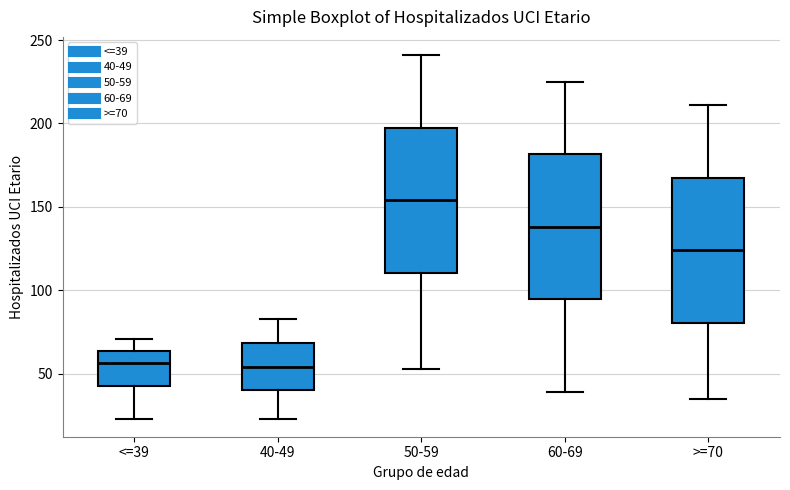

Reading left to right, read every box against the y-axis: the position of its median line, the range the box covers, and the ends of its whiskers. The values are not printed on the chart, so give them approximately, as read against the axis.

<=39: median 55, box 45 to 65, whiskers 25 to 70
40-49: median 55, box 40 to 70, whiskers 25 to 85
50-59: median 155, box 110 to 200, whiskers 55 to 240
60-69: median 140, box 95 to 180, whiskers 40 to 225
>=70: median 125, box 80 to 170, whiskers 35 to 210